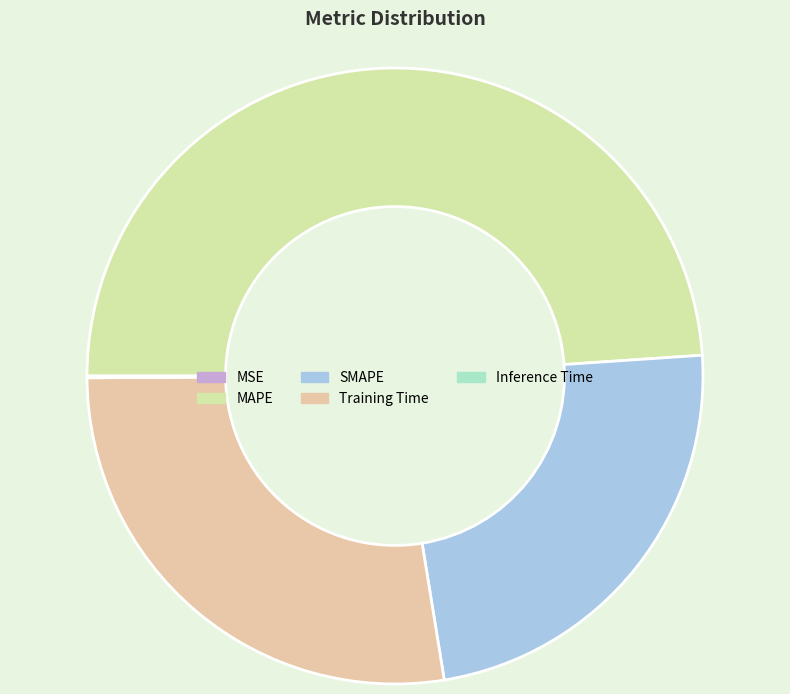

Is it true that Inference Time is 0% of the pie?

True